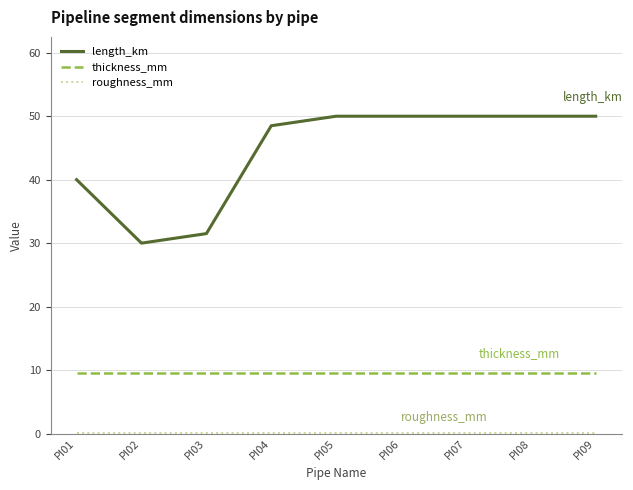

True or false: length_km has a value of 11.7 at PI07.

False